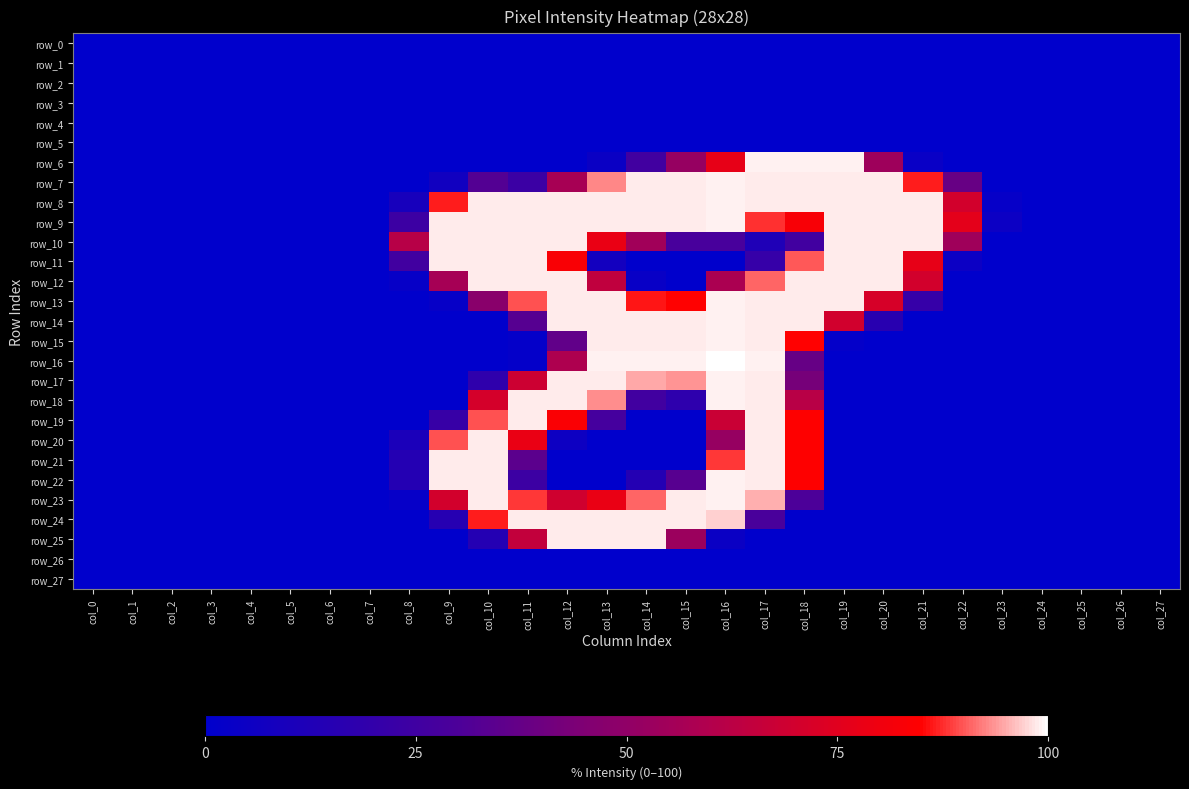

Rank the categories by row_18 value from highest to lowest.

col_16, col_11, col_12, col_17, col_13, col_10, col_18, col_14, col_15, col_0, col_1, col_2, col_3, col_4, col_5, col_6, col_7, col_8, col_9, col_19, col_20, col_21, col_22, col_23, col_24, col_25, col_26, col_27